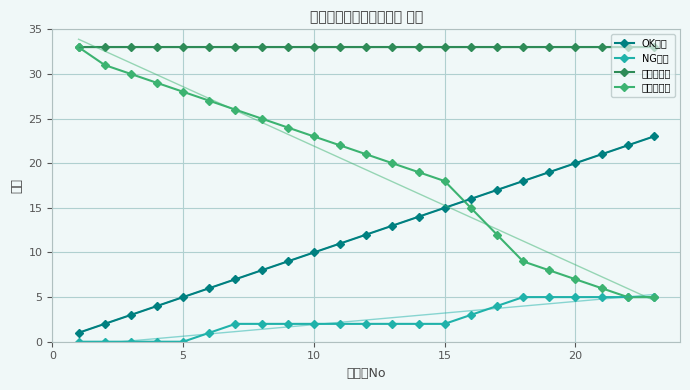

True or false: 総ケース数 and OK累計 intersect in this chart.

False